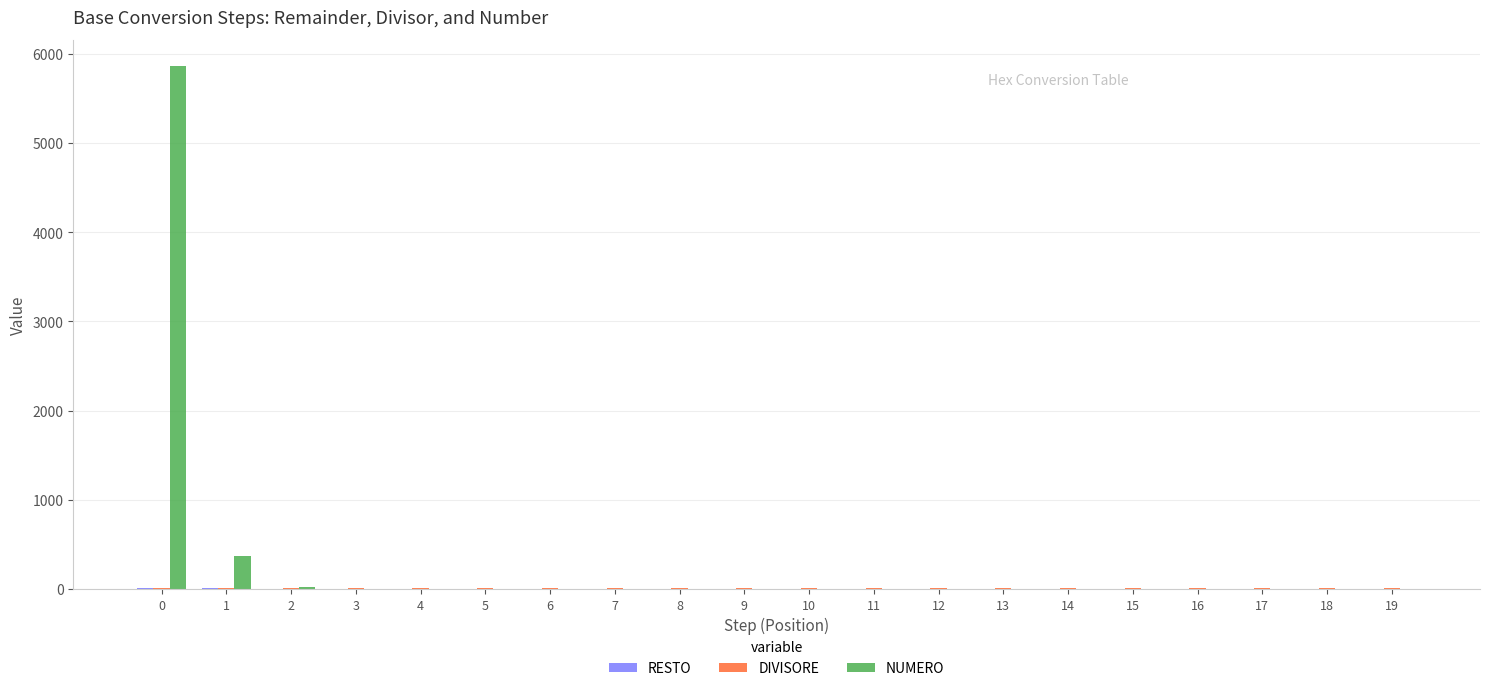

Are the bars grouped side by side (vs. stacked)?

Yes